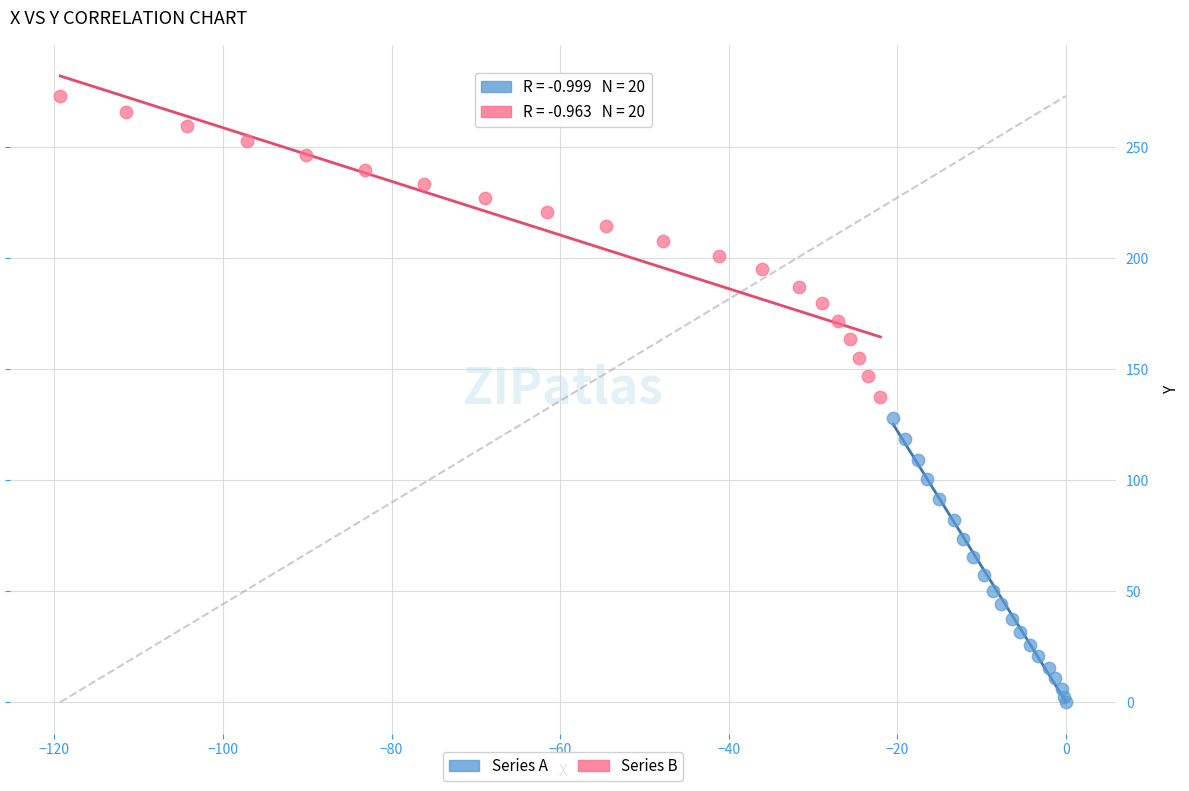

Which series contains the lowest Y value?

Series A